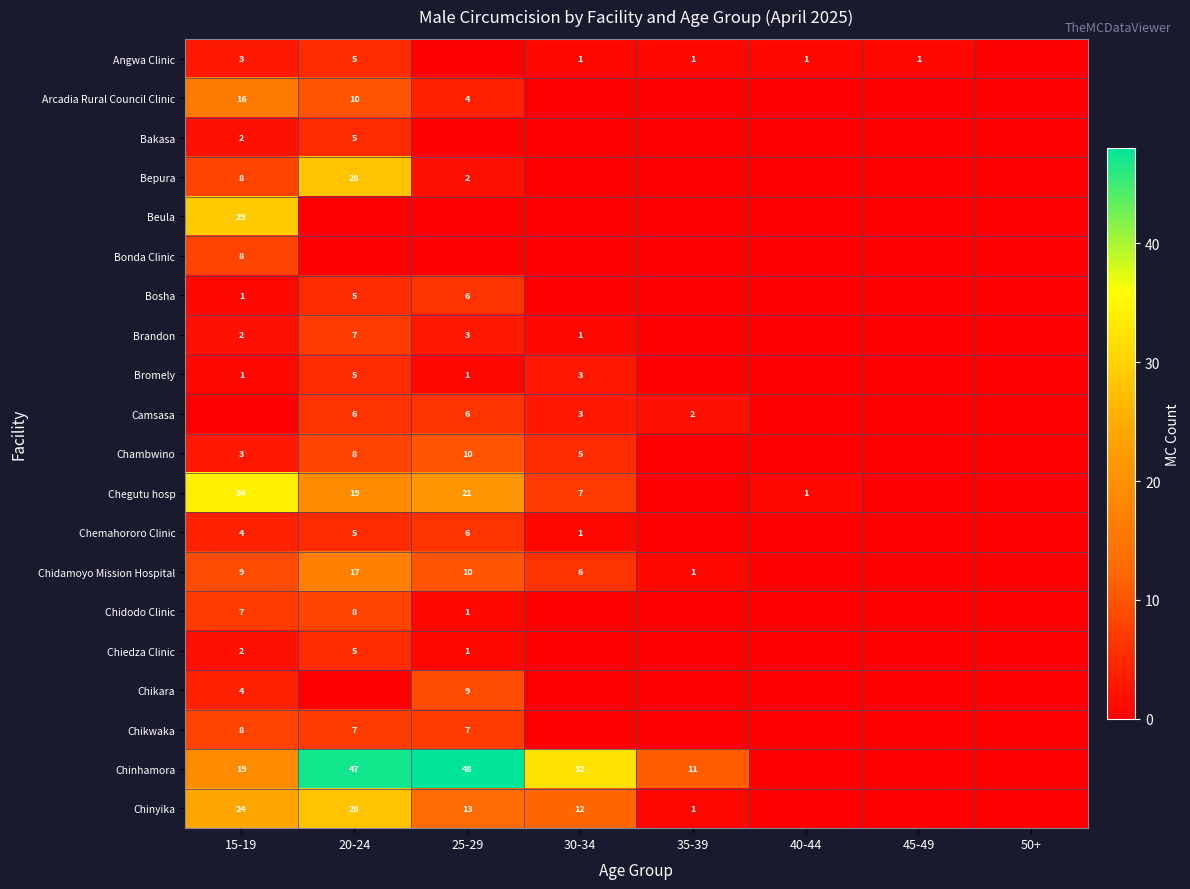

Which has a higher value, 50+ or 20-24?

20-24